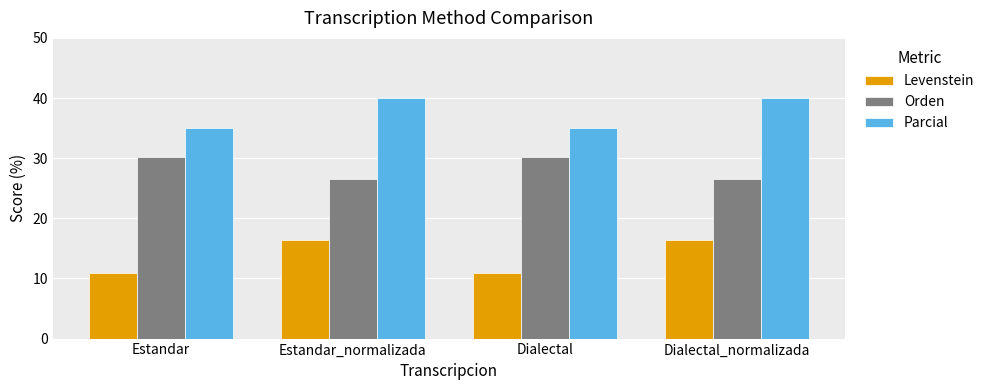

Reading left to right, transcribe all the data shown in this chart.

Levenstein: Estandar=10.9	Estandar_normalizada=16.4	Dialectal=10.9	Dialectal_normalizada=16.4
Orden: Estandar=30.2	Estandar_normalizada=26.5	Dialectal=30.2	Dialectal_normalizada=26.5
Parcial: Estandar=35.0	Estandar_normalizada=40.0	Dialectal=35.0	Dialectal_normalizada=40.0